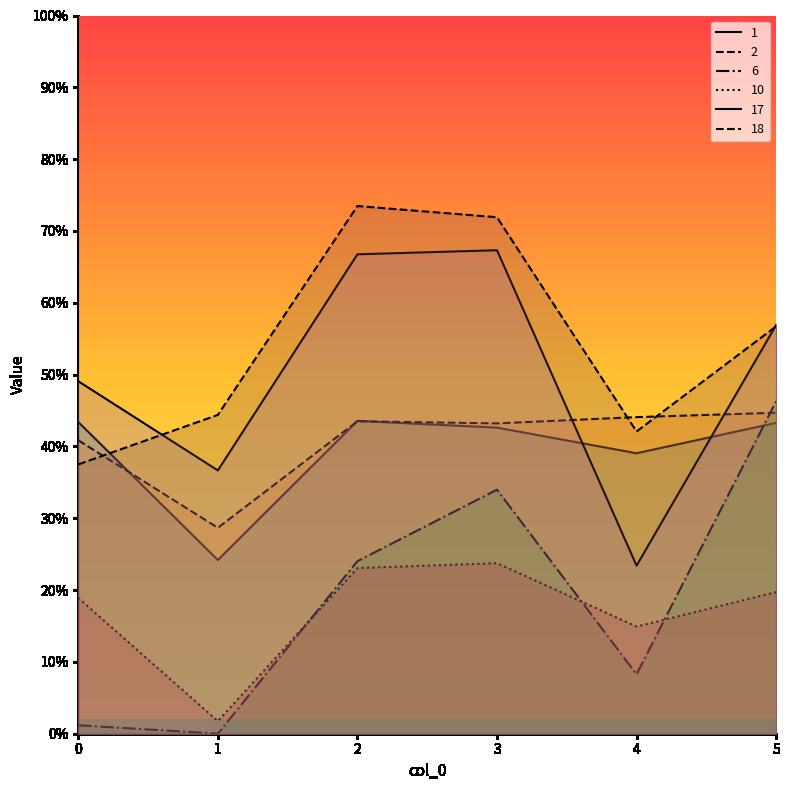

How many categories are shown in the chart?

6